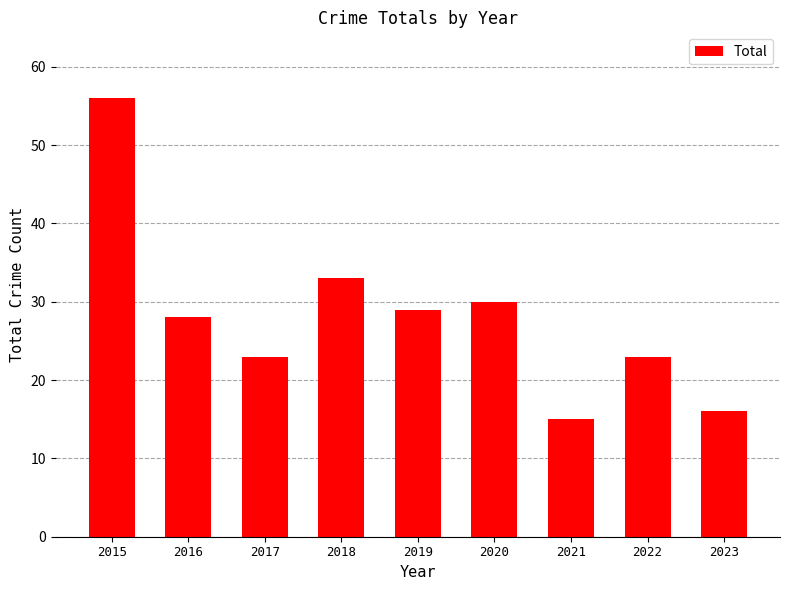

What is the difference between the values at 2020 and 2017?

7